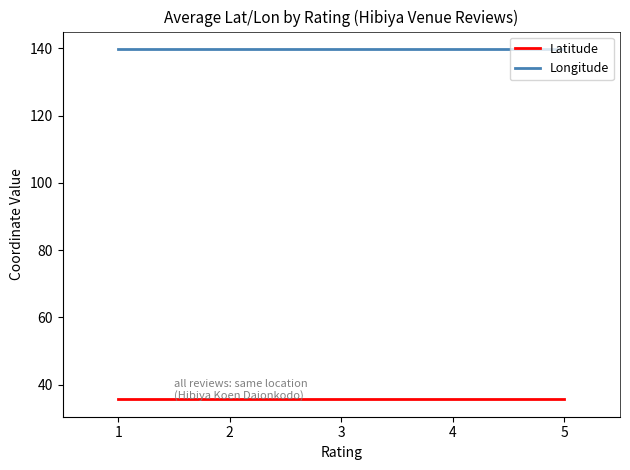

List the series in order of their peak value, highest first.

Longitude, Latitude